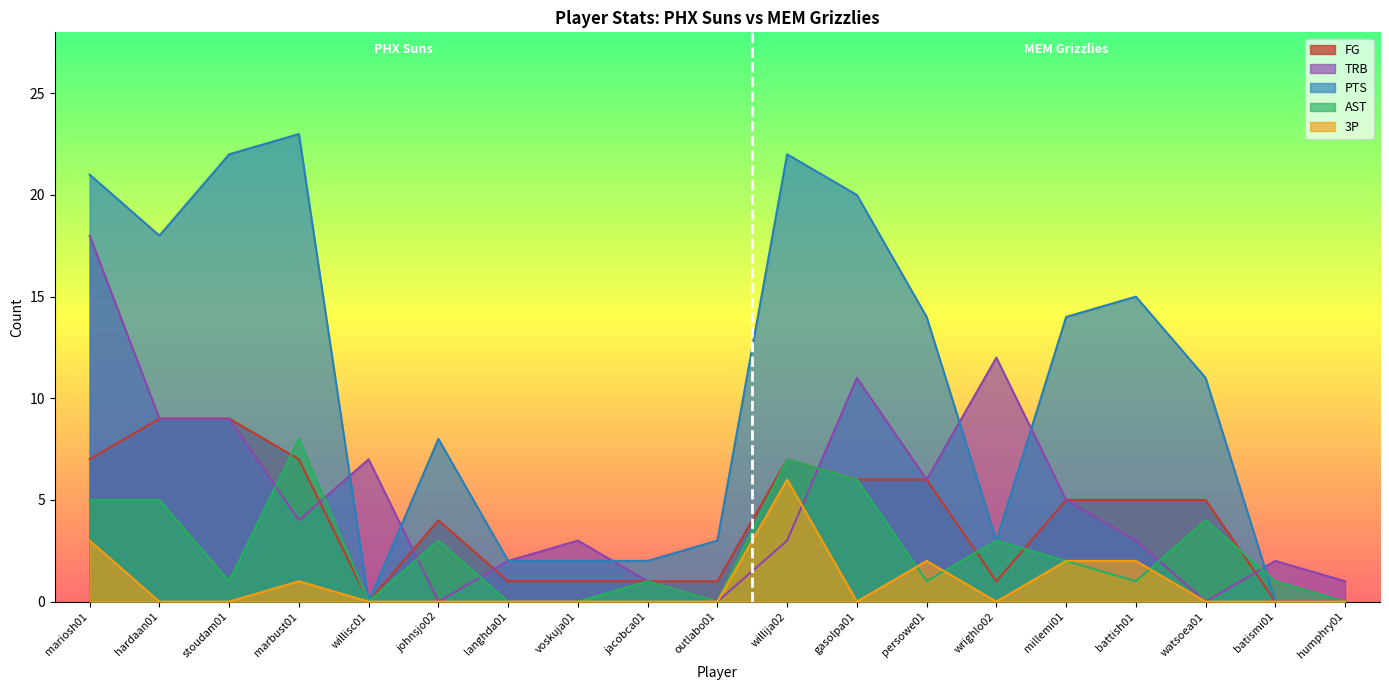

What is the spread (max minus min) of values at battish01?

14